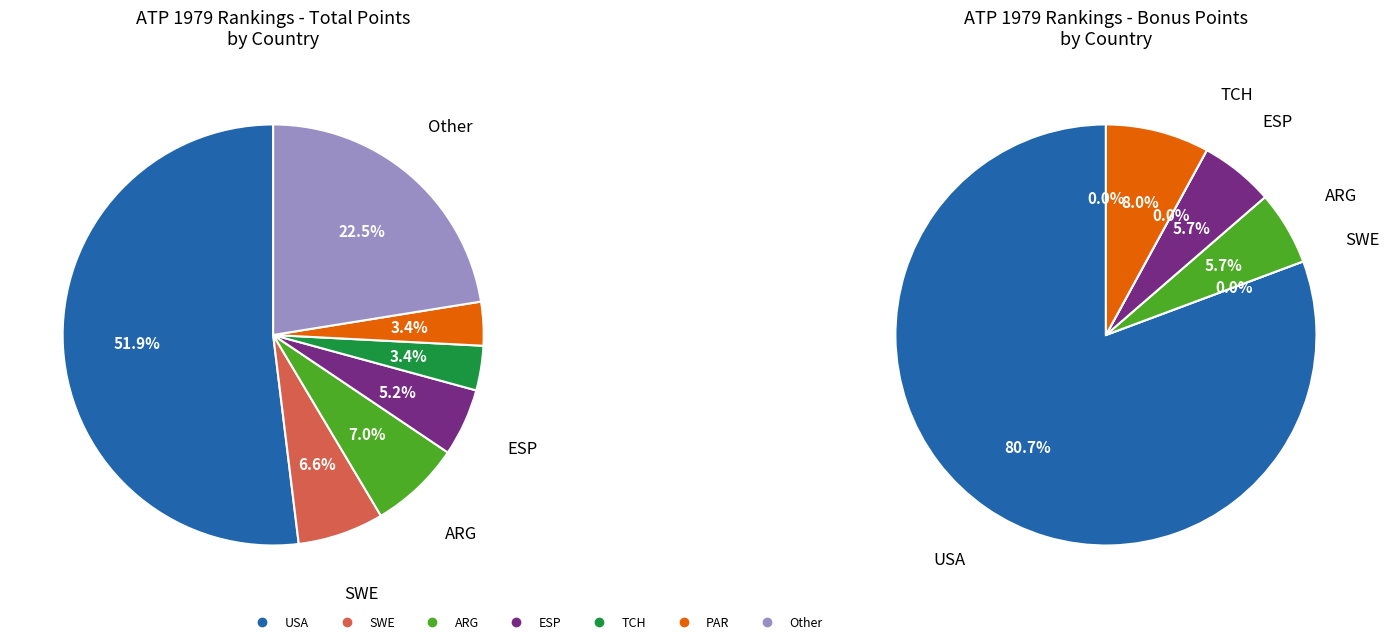

Does any single category account for the majority?

Yes